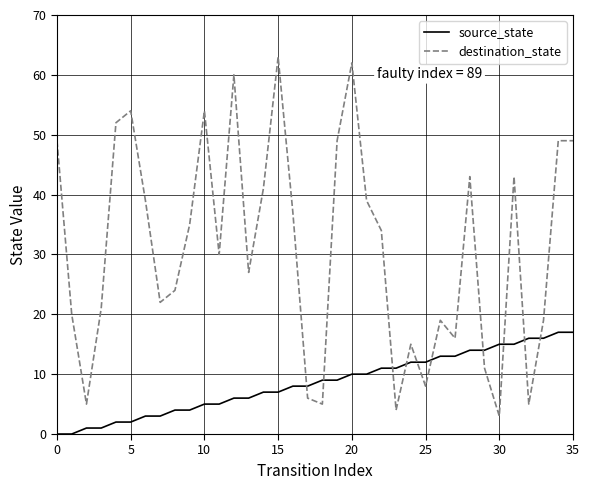

List the series in order of their peak value, lowest first.

source_state, destination_state